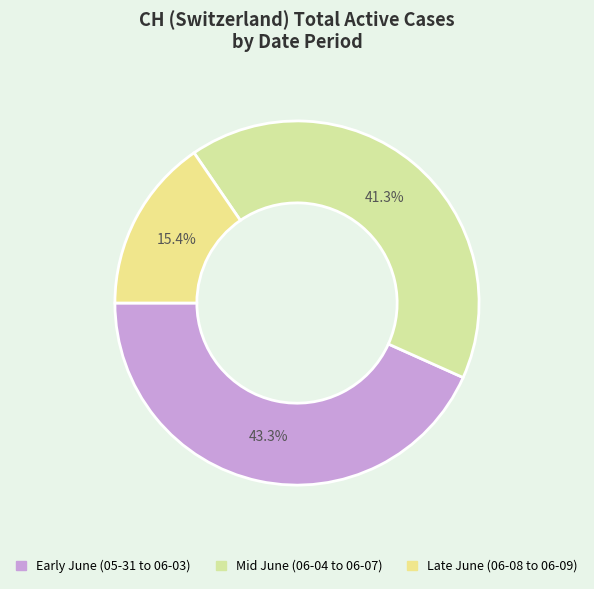

Which category has the smallest portion of the pie?

Late June (06-08 to 06-09)